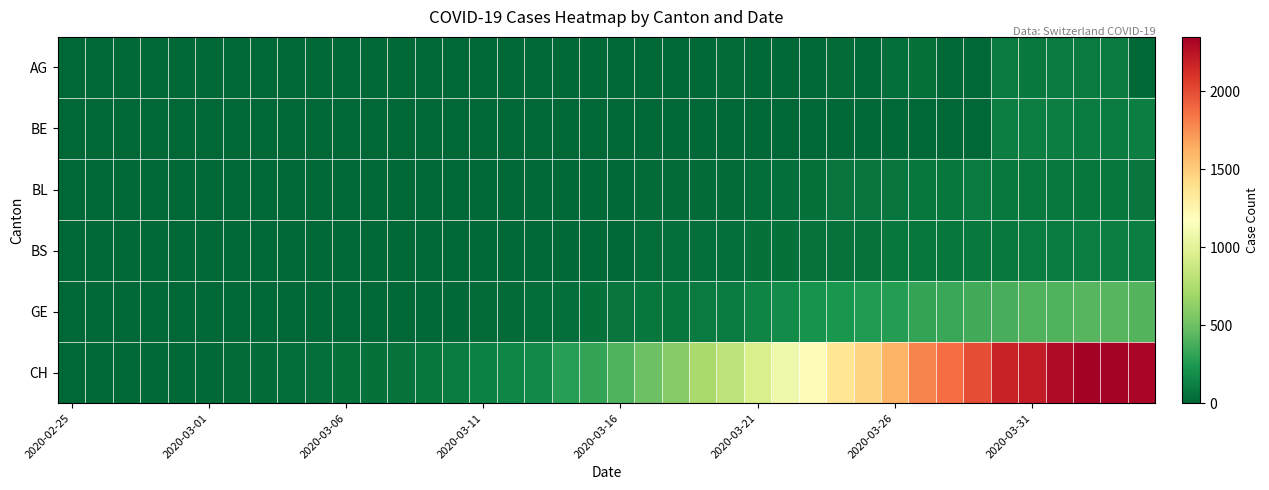

Which label corresponds to the smallest value in the chart?

2020-02-25